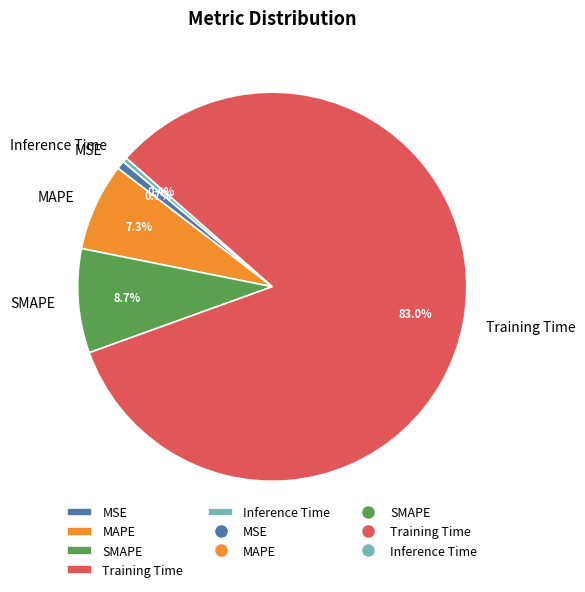

True or false: MSE accounts for 1% of the total.

True